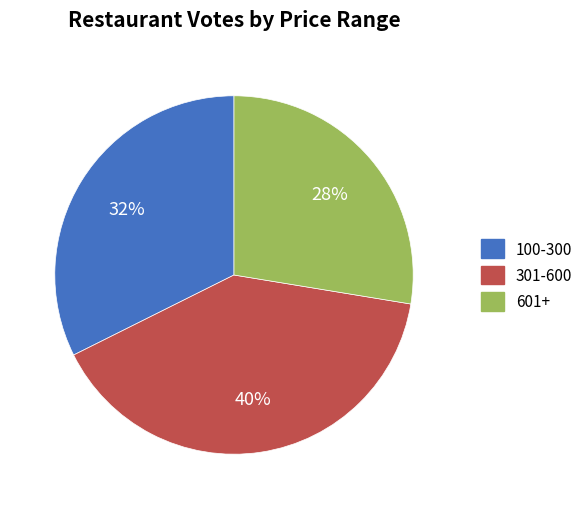

To the nearest percent, what is the average slice percentage?

33%